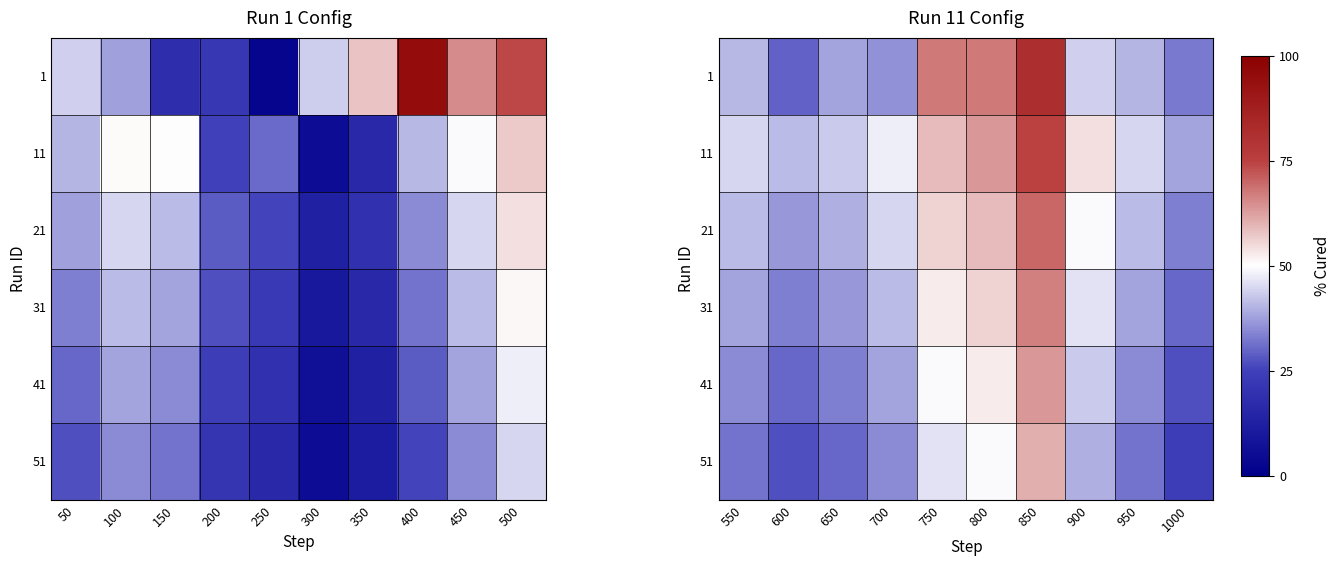

List the series in order of their peak value, lowest first.

51, 41, 31, 21, 11, 1